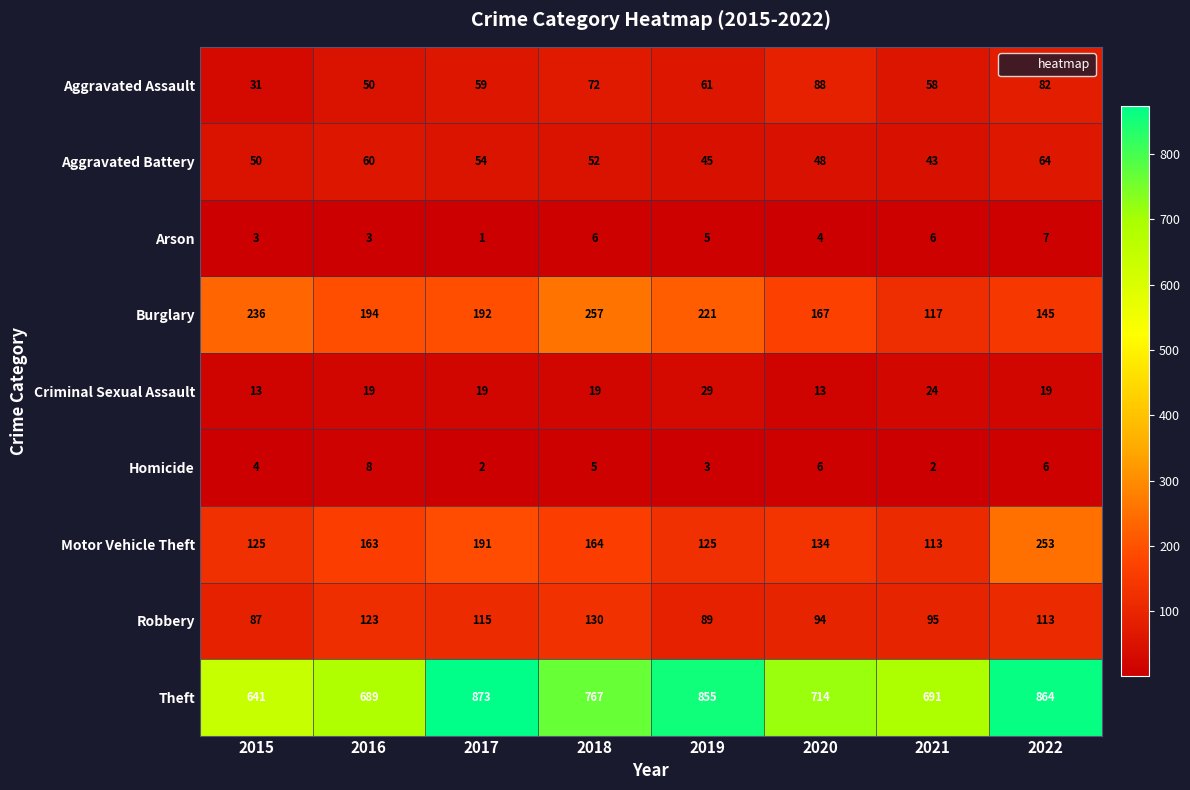

At 2015, list the series in order from smallest to largest.

Arson, Homicide, Criminal Sexual Assault, Aggravated Assault, Aggravated Battery, Robbery, Motor Vehicle Theft, Burglary, Theft